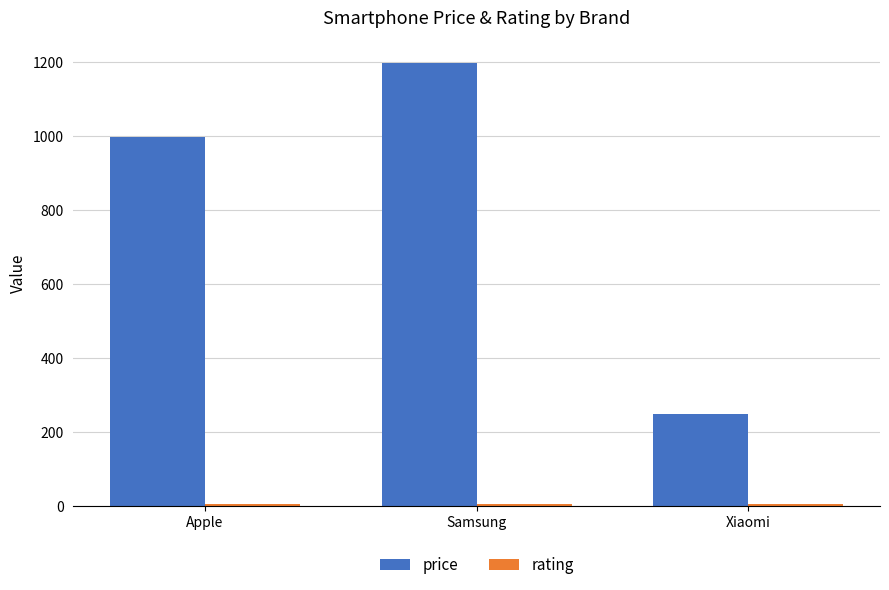

At how many categories does at least one series exceed 1040?

1